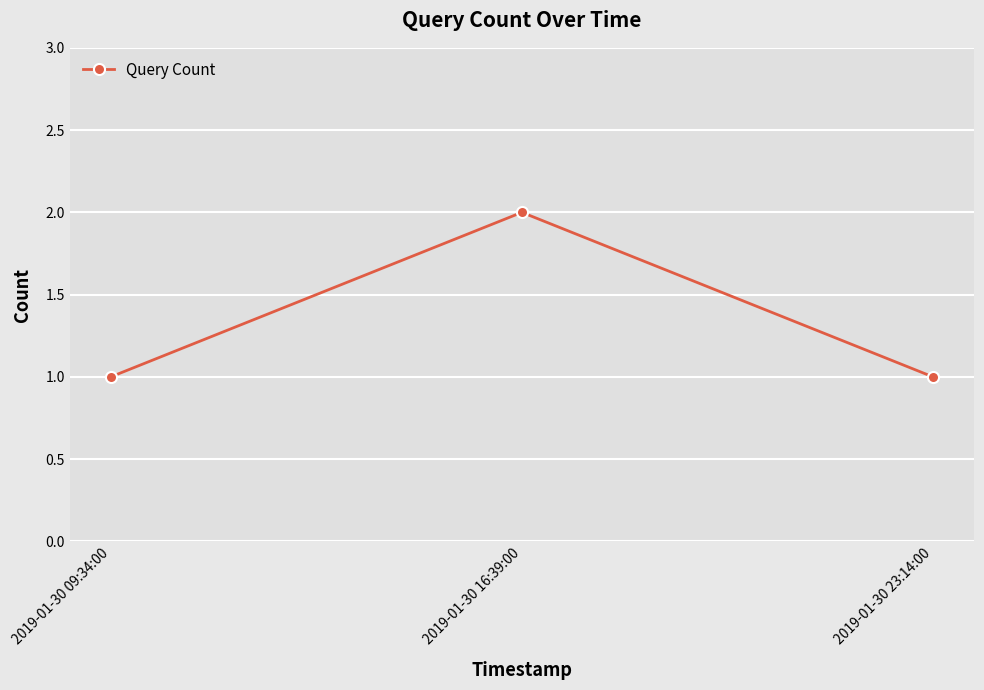

What is the change in value from 2019-01-30 09:34:00 to 2019-01-30 16:39:00?

+1